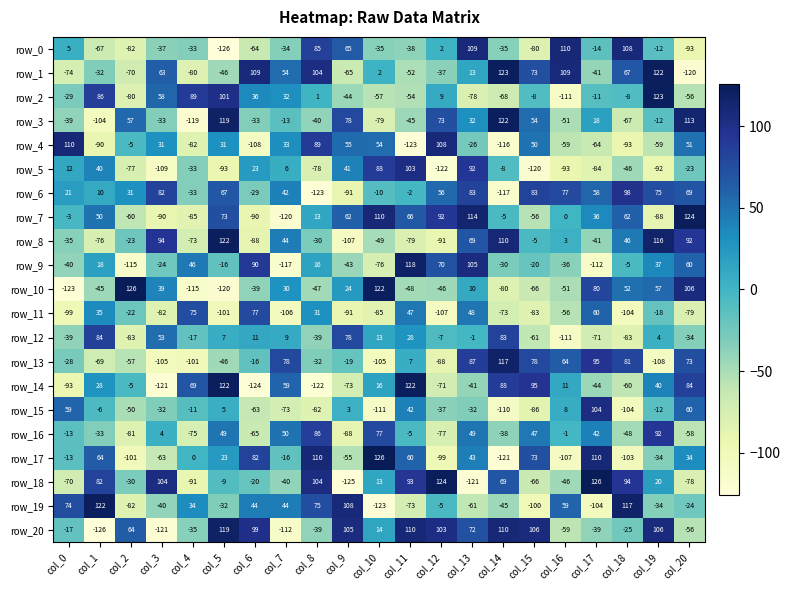

Reading right to left, transcribe all the data shown in this chart.

row_0: -93	-12	108	-14	110	-80	-35	109	2	-38	-35	65	85	-34	-64	-126	-33	-37	-82	-67	5
row_1: -120	122	67	-41	109	73	123	13	-37	-52	2	-65	104	54	109	-46	-80	63	-70	-32	-74
row_2: -56	123	-8	-11	-111	-8	-68	-78	9	-54	-57	-44	1	32	36	101	89	58	-80	86	-29
row_3: 113	-12	-67	18	-51	54	122	32	73	-45	-79	78	-40	-13	-33	119	-119	-33	57	-104	-39
row_4: 51	-59	-93	-64	-59	50	-116	-26	108	-123	54	55	89	33	-108	31	-82	31	-5	-90	110
row_5: -23	-92	-46	-84	-93	-120	-8	92	-122	103	88	41	-78	6	23	-93	-33	-109	-77	40	12
row_6: 69	75	98	58	77	83	-117	83	56	-2	-10	-91	-123	42	-29	67	-33	82	31	10	21
row_7: 124	-88	62	36	0	-56	-5	114	92	66	110	62	13	-120	-90	73	-85	-90	-60	50	-3
row_8: 92	116	46	-41	3	-5	110	69	-91	-79	-49	-107	-30	44	-88	122	-73	94	-23	-76	-35
row_9: 60	37	-5	-112	-36	-20	-30	105	70	118	-76	-43	16	-117	90	-16	46	-24	-115	18	-40
row_10: 106	57	52	80	-51	-66	-80	10	-46	-48	122	24	-47	30	-39	-120	-115	39	126	-45	-123
row_11: -79	-18	-104	60	-56	-83	-73	48	-107	47	-85	-91	31	-106	77	-101	75	-82	-22	35	-99
row_12: -34	4	-83	-71	-111	-61	83	-1	-7	28	13	78	-39	9	11	7	-17	53	-83	84	-39
row_13: 73	-108	81	95	64	78	117	87	-88	7	-105	-19	-32	78	-16	-46	-101	-105	-57	-69	-28
row_14: 84	40	-60	-44	11	95	88	-41	-71	122	16	-73	-122	59	-124	122	69	-121	-5	28	-93
row_15: 60	-12	-104	104	8	-86	-110	-32	-37	42	-111	3	-82	-73	-63	5	-11	-32	-50	-6	59
row_16: -58	92	-48	42	-1	47	-38	49	-77	-5	77	-88	86	50	-65	49	-75	4	-81	-33	-13
row_17: 34	-34	-103	110	-107	73	-121	43	-99	60	126	-55	110	-16	82	23	0	-63	-101	64	-13
row_18: -78	20	94	126	-46	-66	69	-121	124	93	13	-125	104	-40	-20	-9	-91	104	-30	82	-70
row_19: -24	-34	117	-104	59	-100	-45	-61	-5	-73	-123	108	75	44	44	-32	34	-40	-82	122	74
row_20: -56	106	-25	-39	-59	106	110	72	103	110	14	105	-39	-112	99	119	-35	-121	64	-126	-17